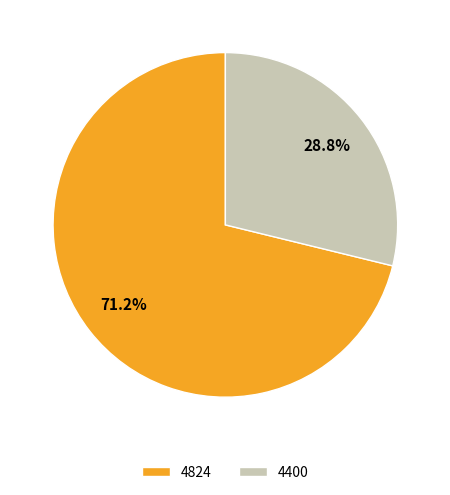

To the nearest percent, what portion does 4824 represent?

71%